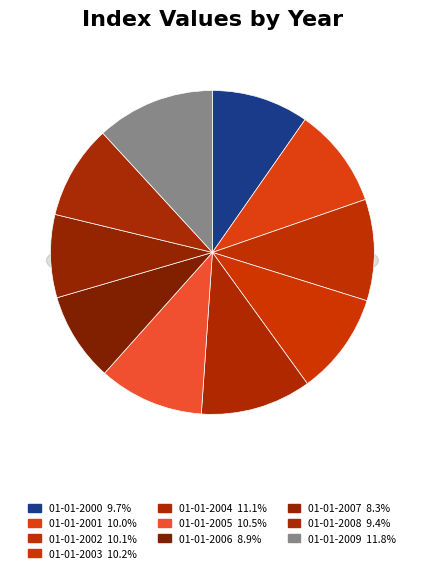

Is there any slice that represents more than half of the pie?

No